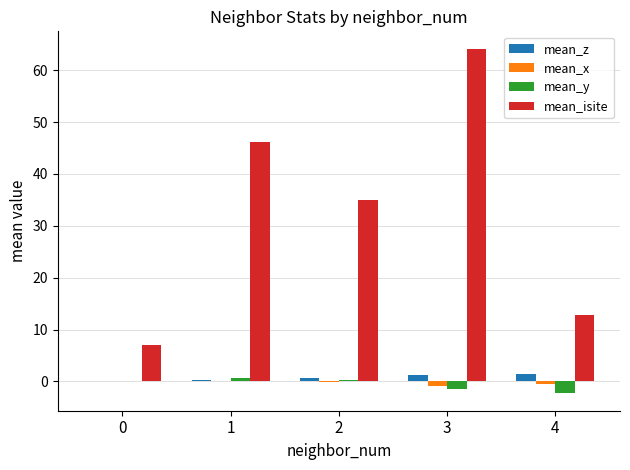

Between 2 and 4, which series saw the biggest shift?

mean_isite